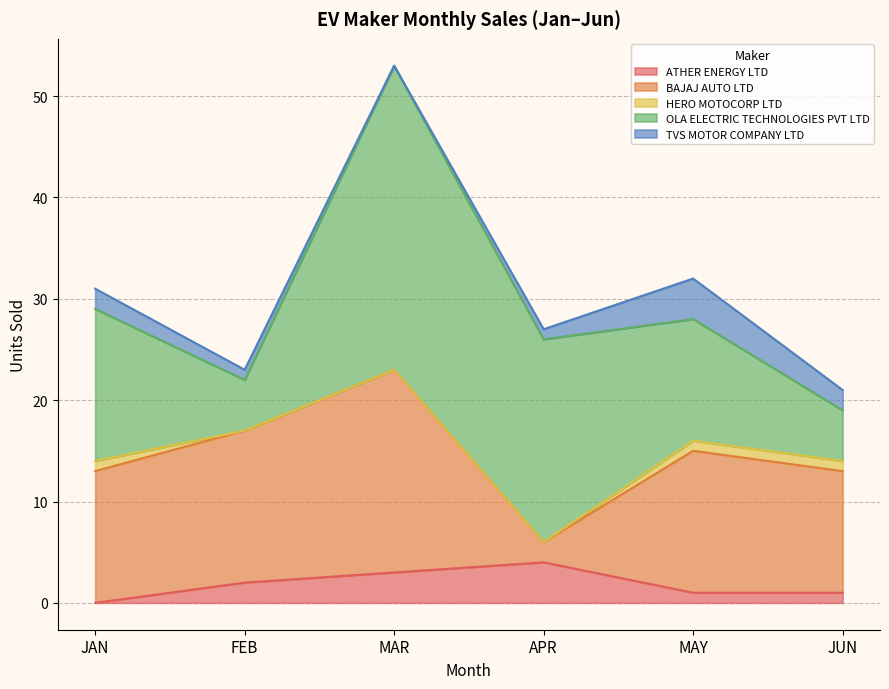

Rank the series at APR from lowest to highest value.

HERO MOTOCORP LTD, TVS MOTOR COMPANY LTD, BAJAJ AUTO LTD, ATHER ENERGY LTD, OLA ELECTRIC TECHNOLOGIES PVT LTD